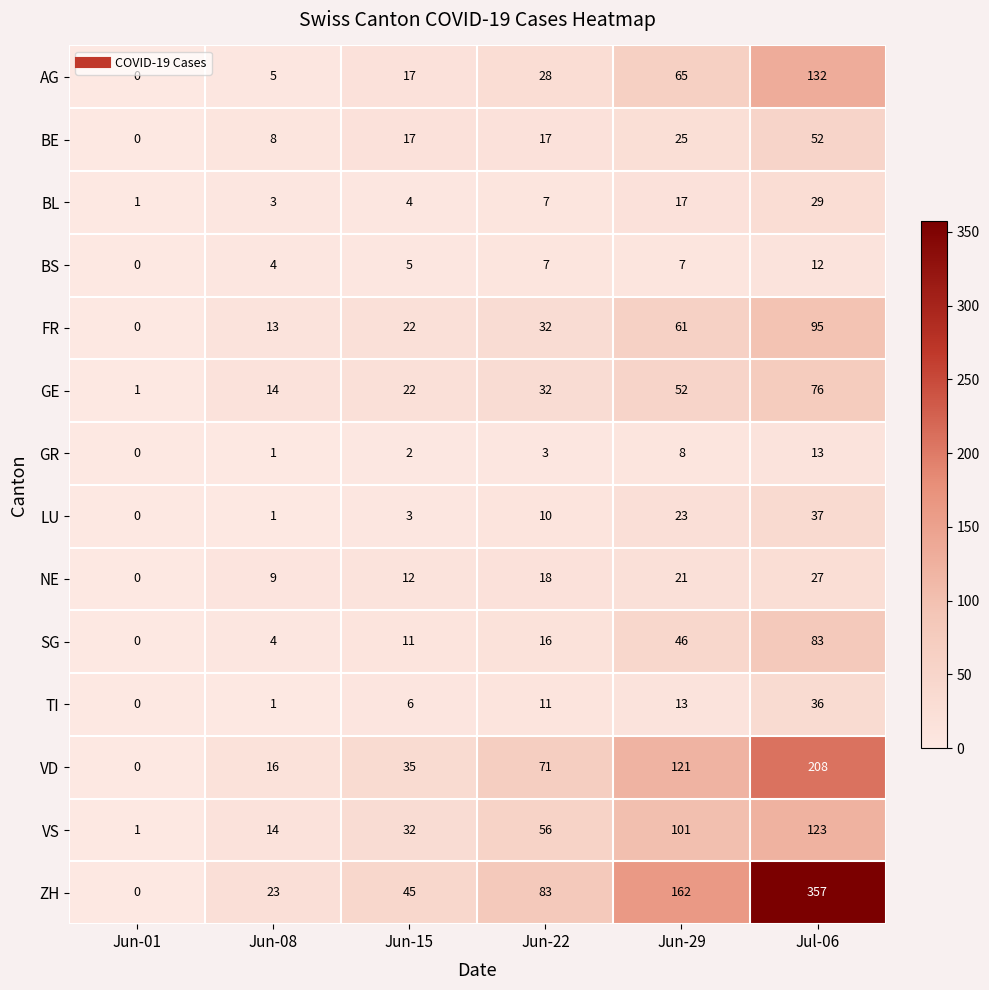

The value of FR at Jun-22 is 32. True or false?

True